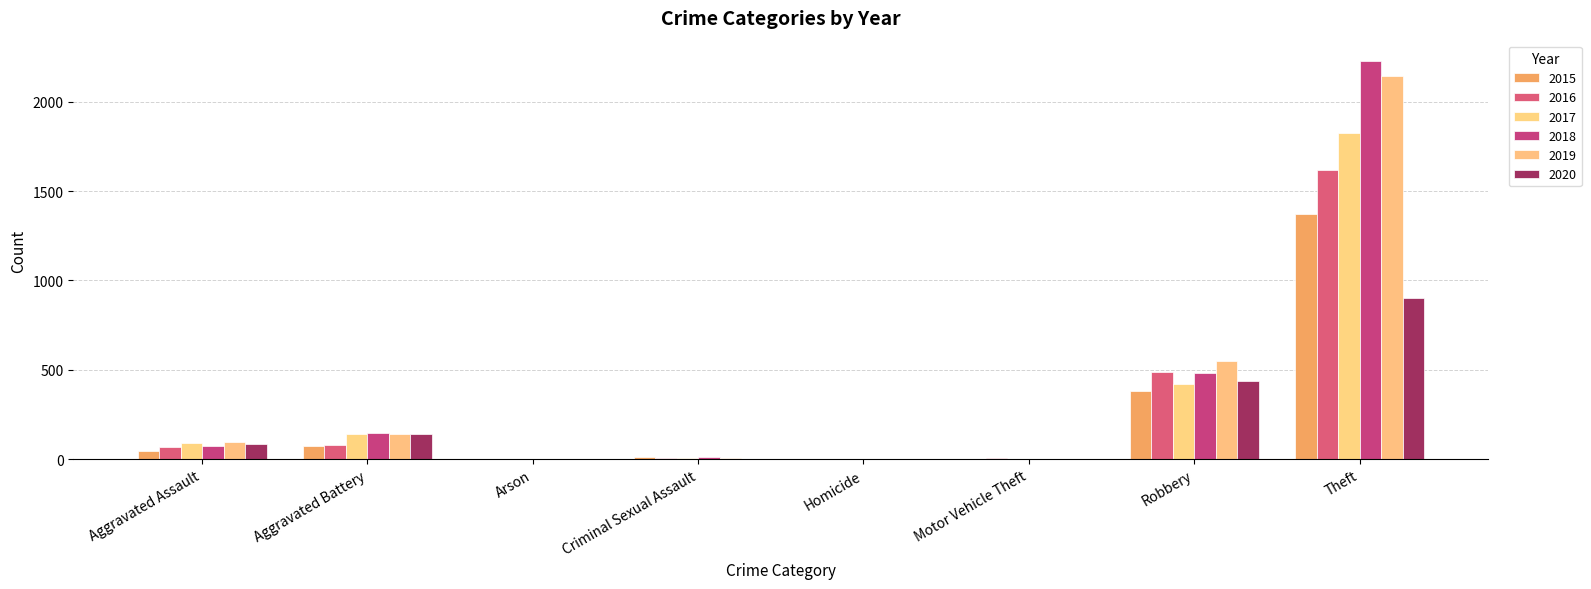

How many groups of bars are there?

8